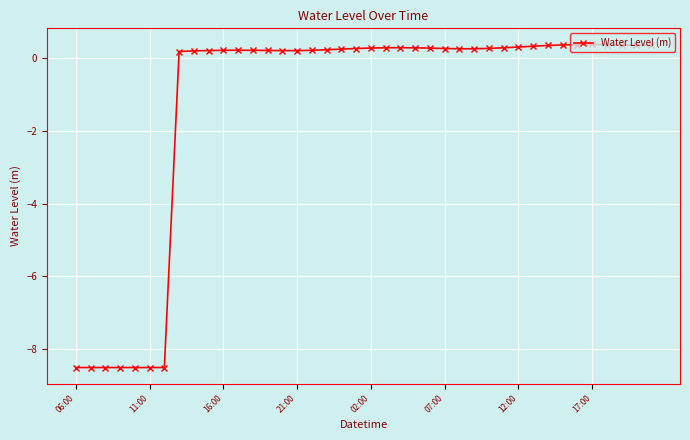

Does the chart have visible grid lines?

Yes